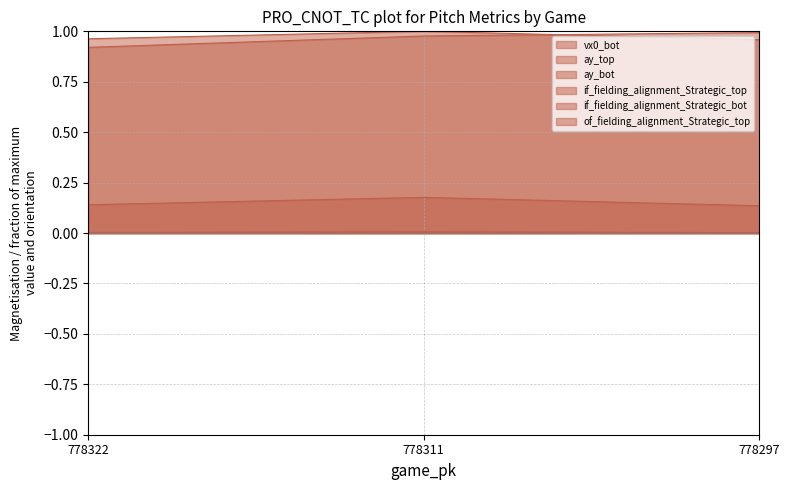

Count the vx0_bot values in the range 0 to 1.

3